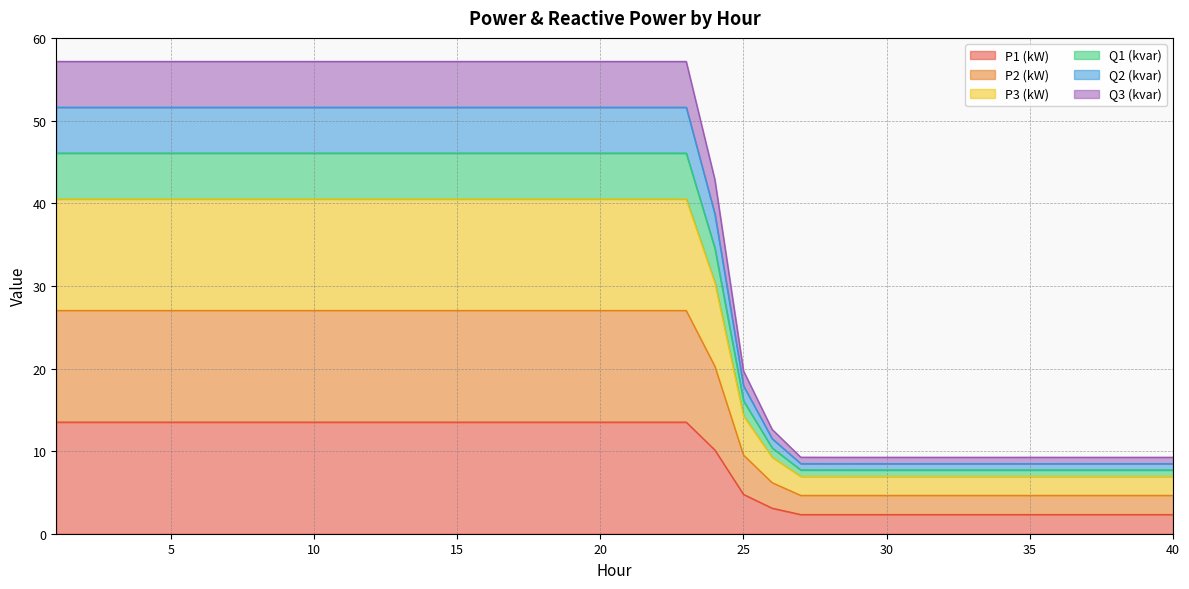

Is it true that P3 (kW) equals 26.9 at 10?

False